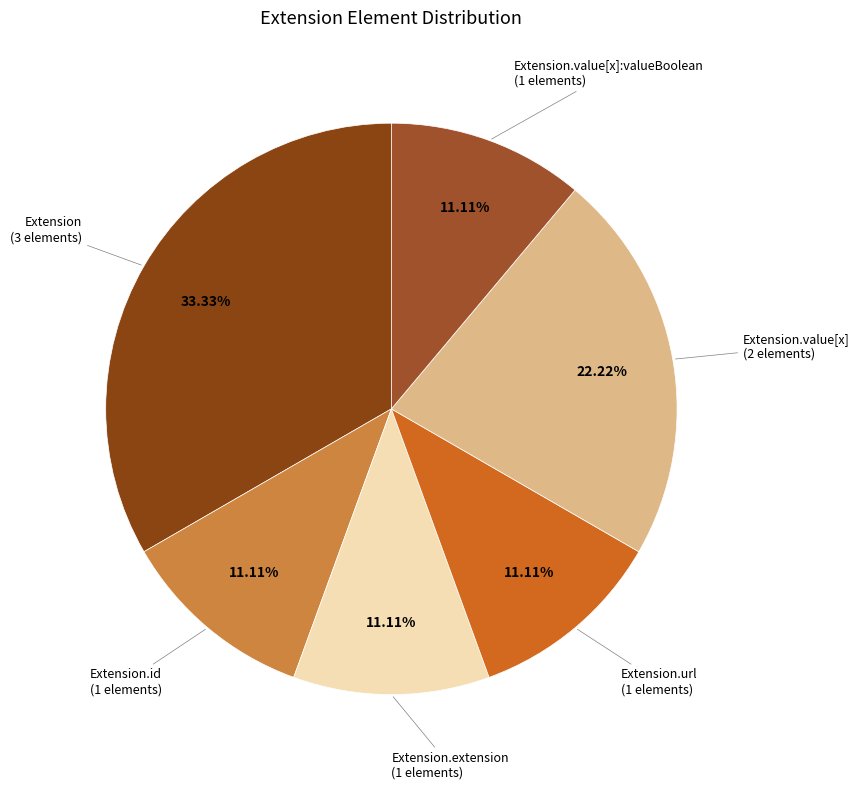

How many slices are in this pie chart?

6